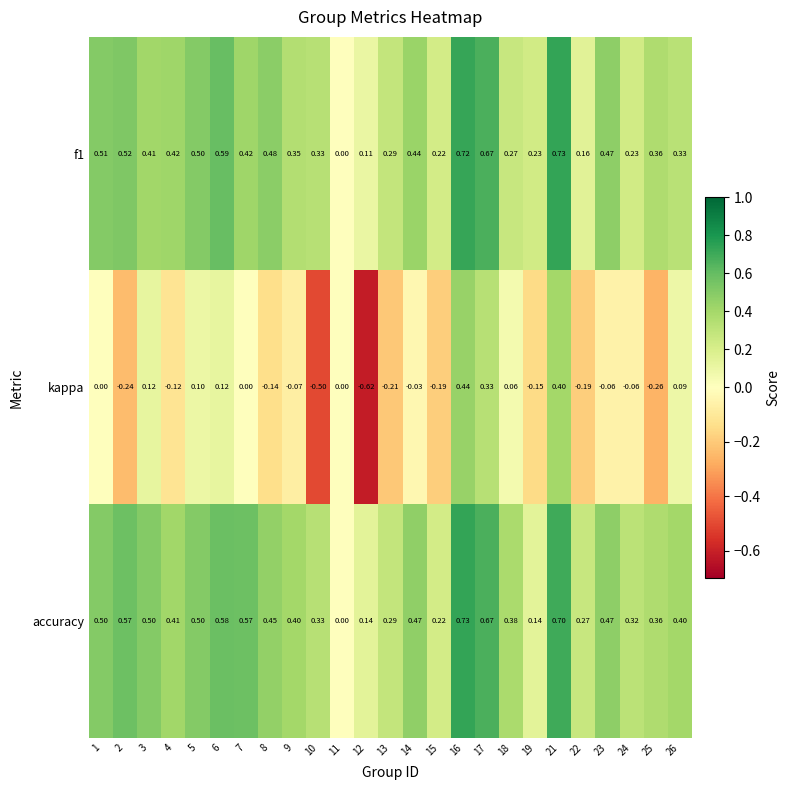

Between 7 and 23, which series saw the biggest shift?

accuracy